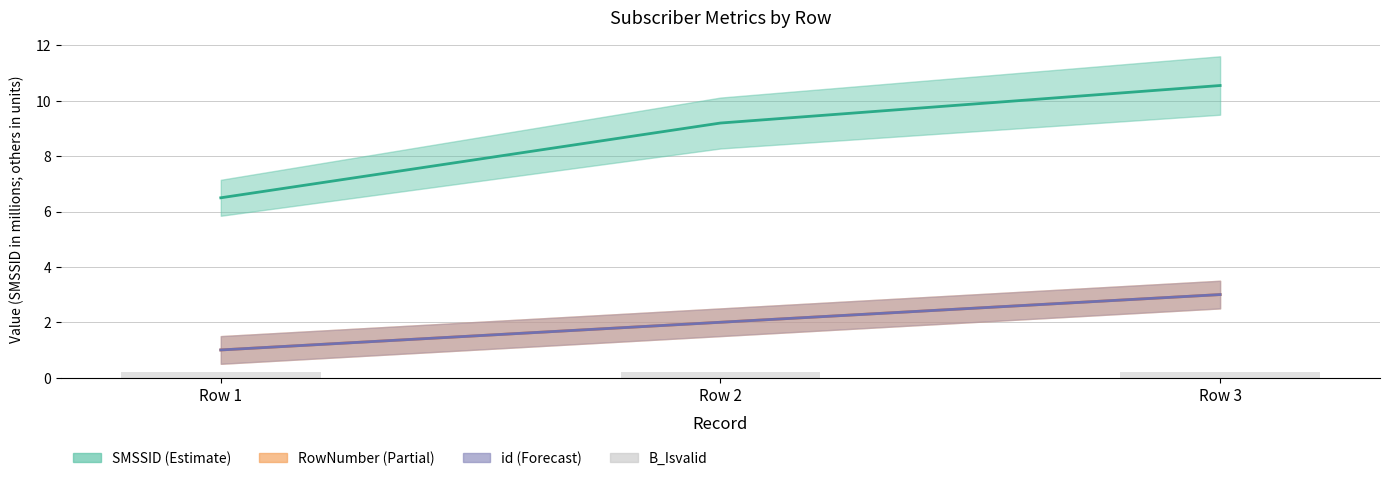

Reading right to left, list all the values displayed in this chart.

SMSSID: 10.5	9.2	6.5
RowNumber: 3.0	2.0	1.0
id: 3.0	2.0	1.0